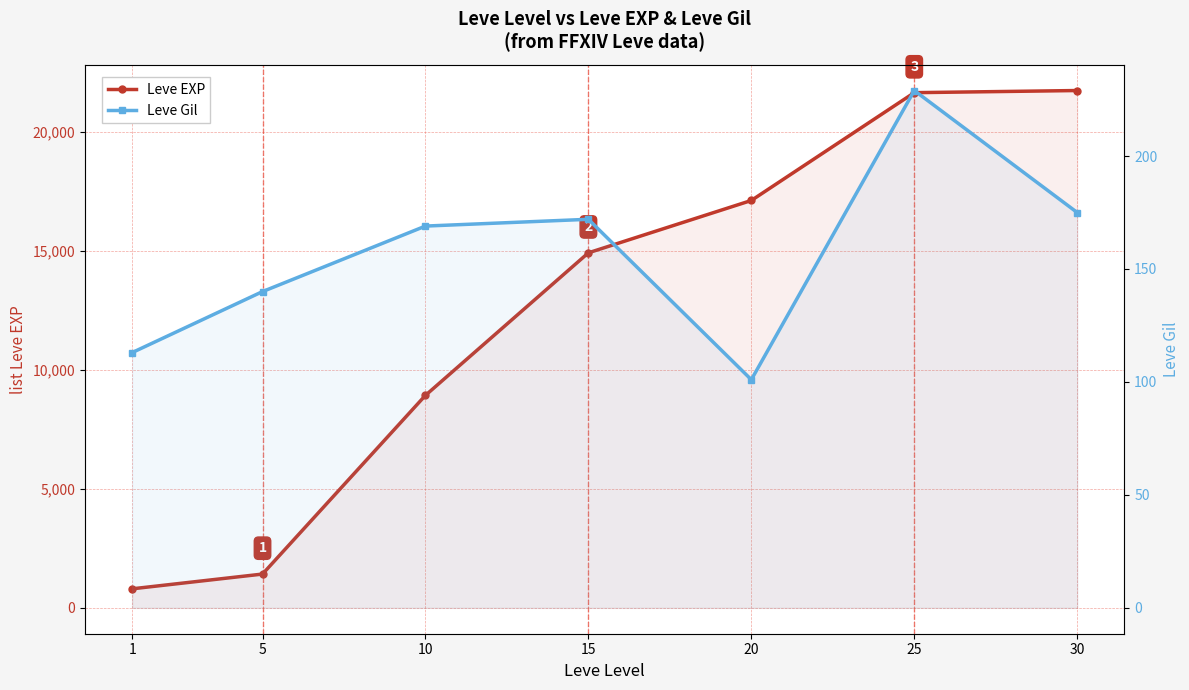

The value of Leve Gil at 1 is 169. True or false?

False